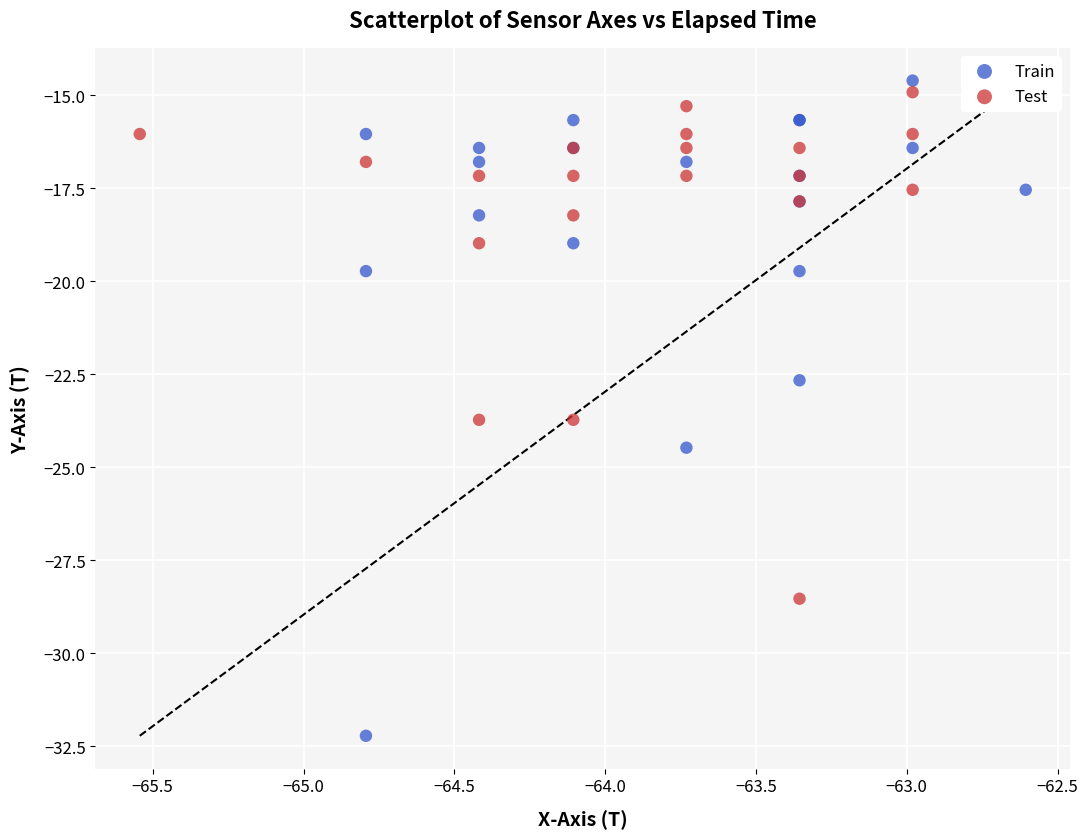

Which series has the largest Y range (max minus min)?

Train